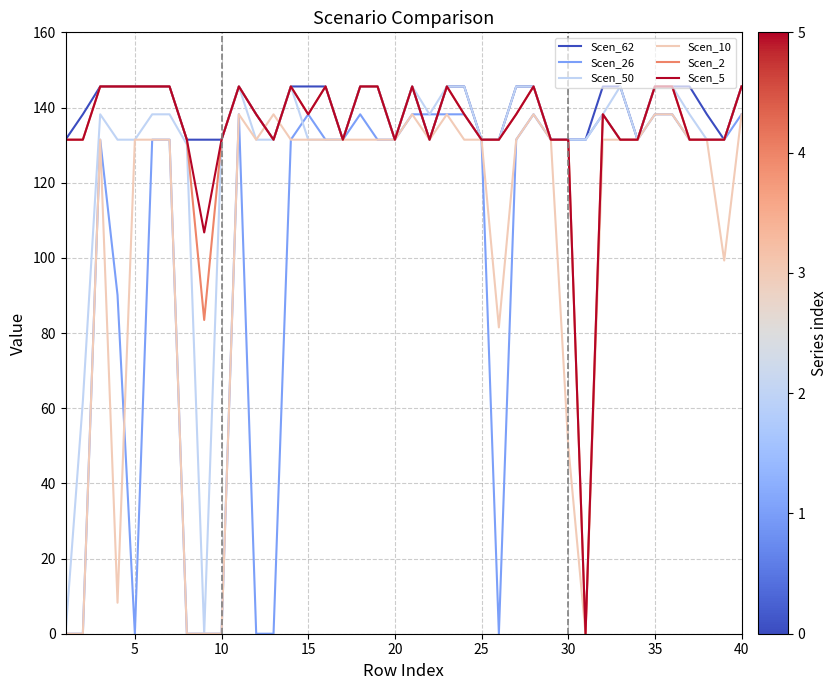

What is the greatest value displayed?

145.6